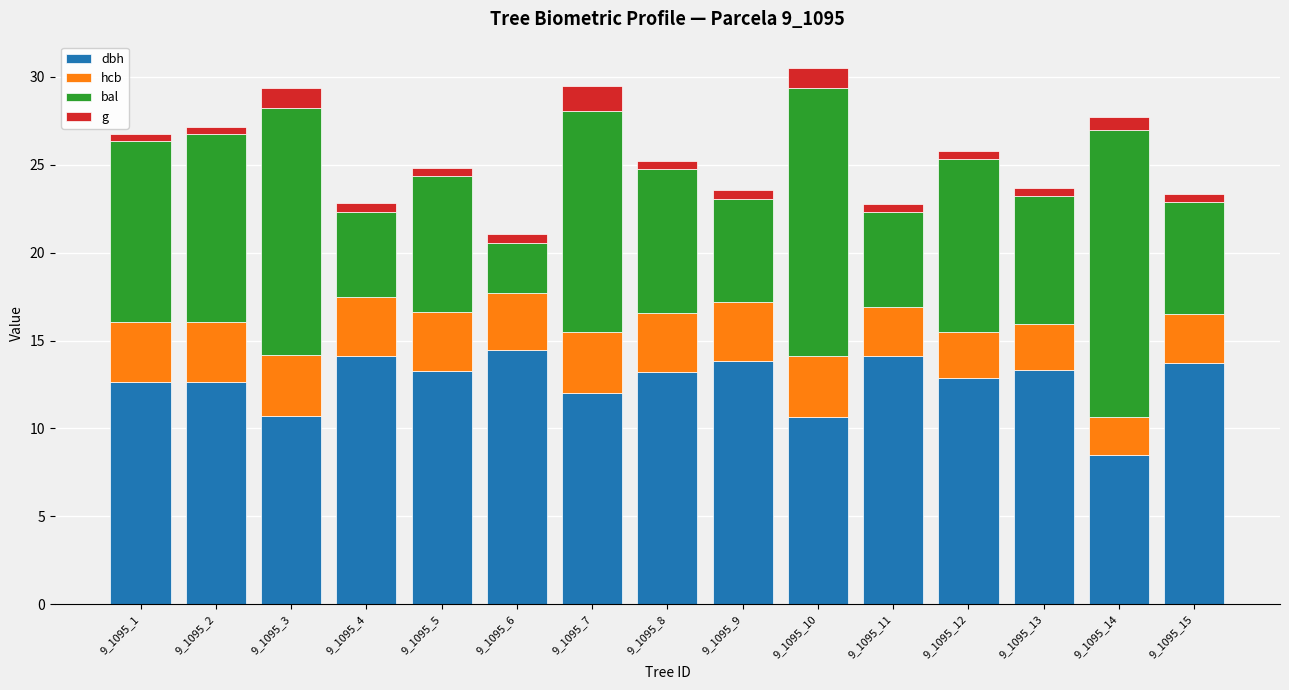

At which label does dbh reach its minimum?

9_1095_14